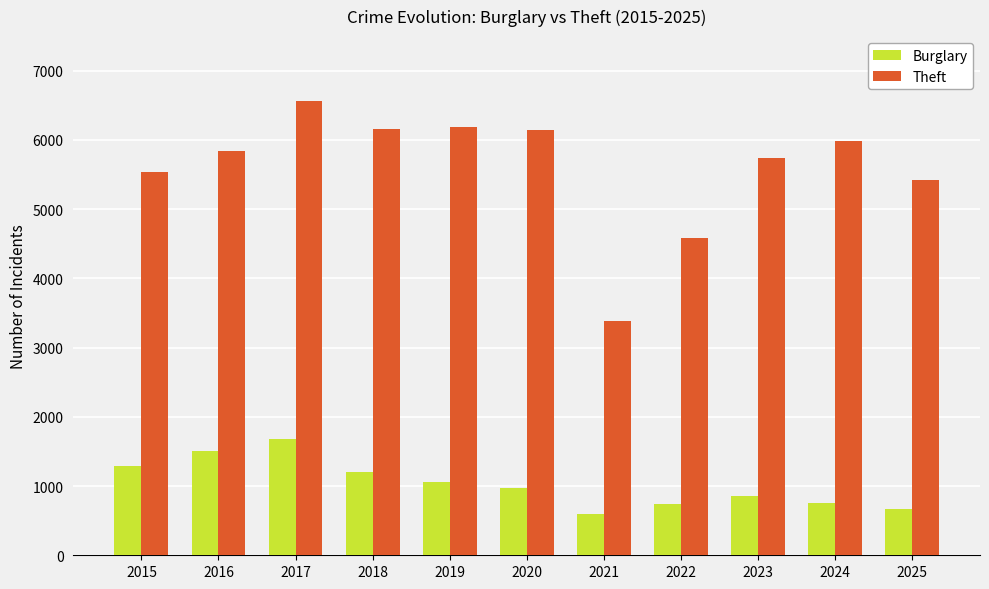

What is the approximate value of Theft at 2021?

3390